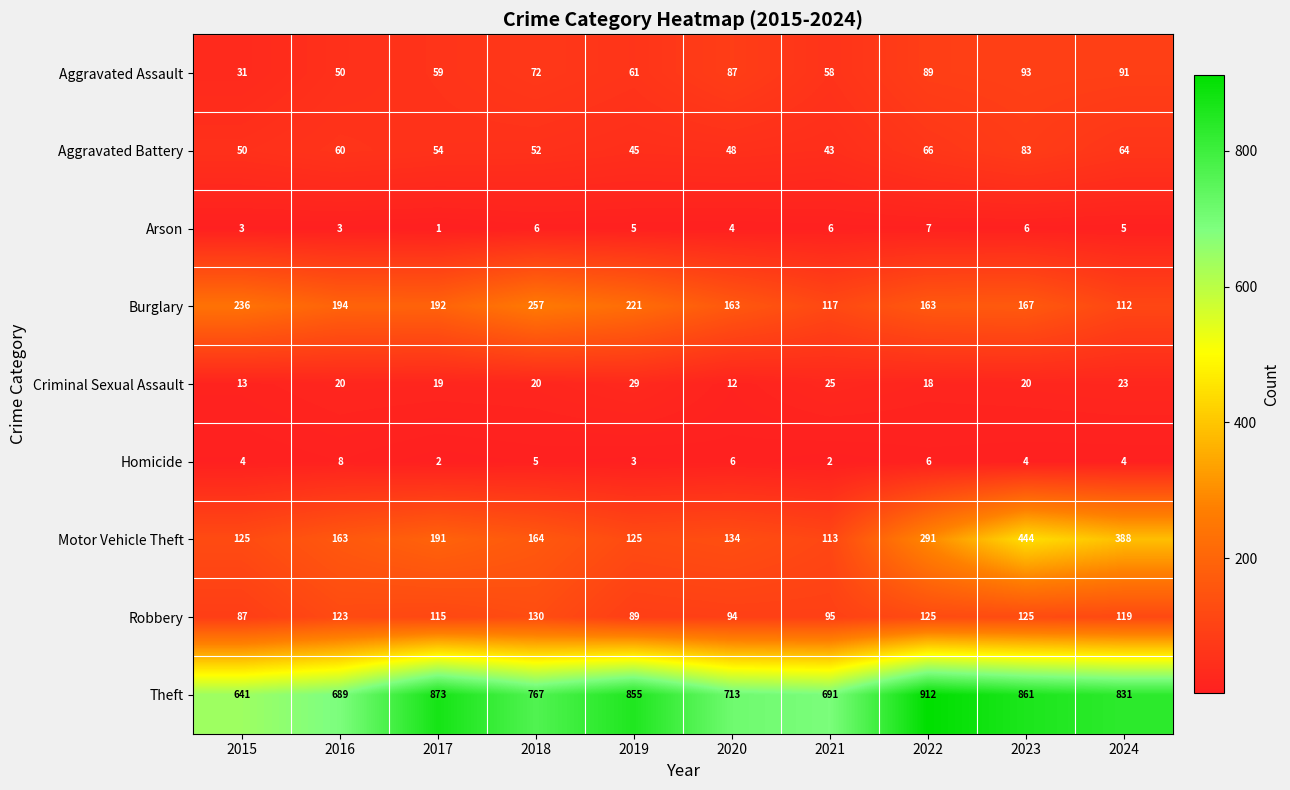

At which category does the chart reach its minimum across all series?

2017